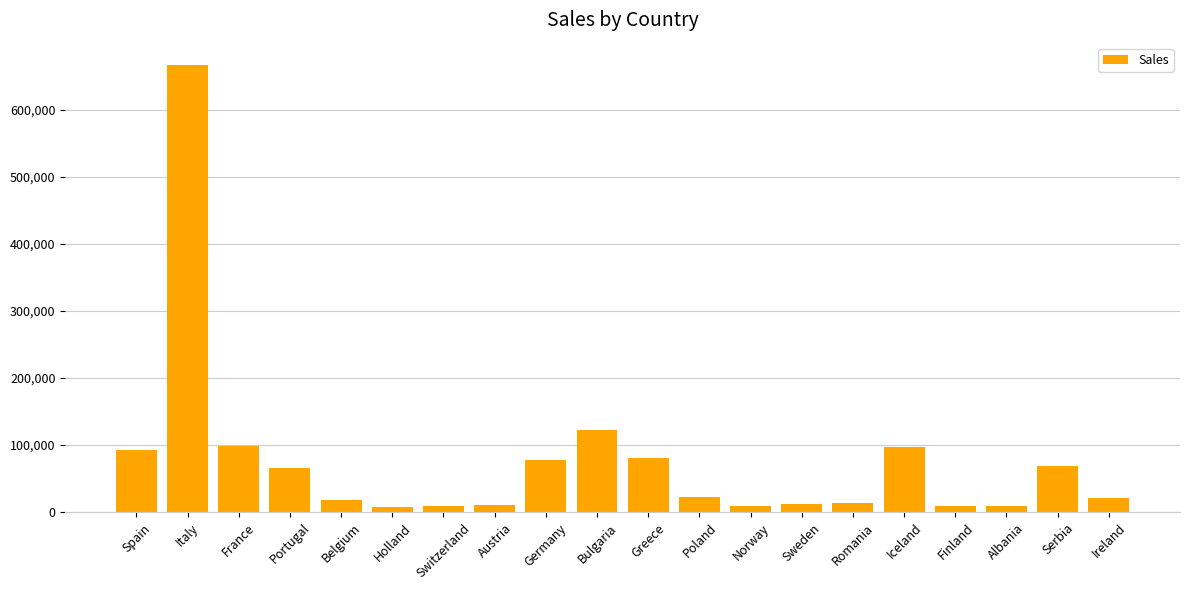

What is the ratio of the value at Belgium to the value at Germany?

0.2